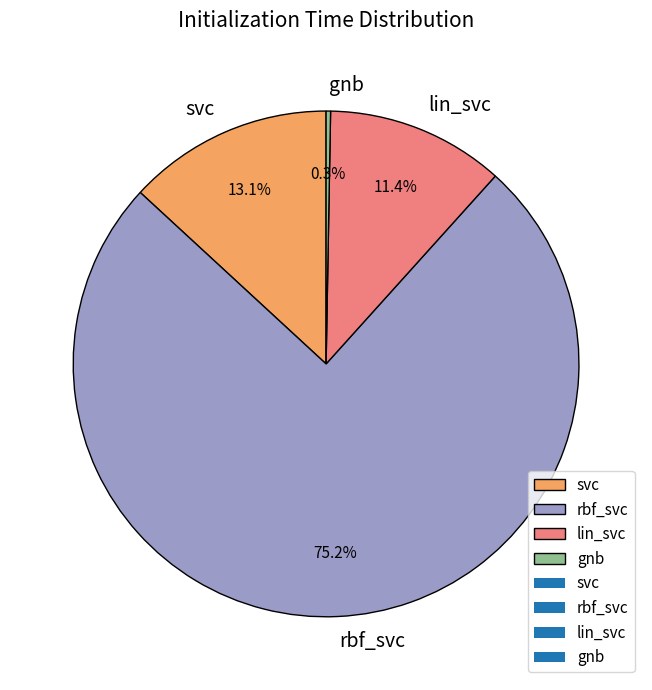

Between lin_svc and rbf_svc, which is larger?

rbf_svc